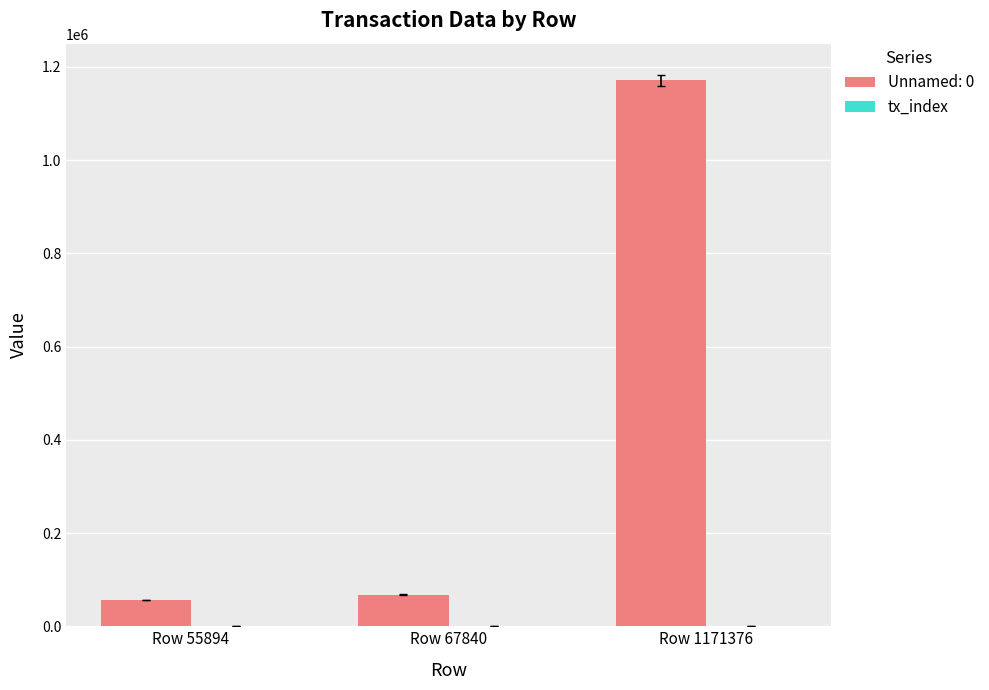

What is the greatest value displayed?

1171376